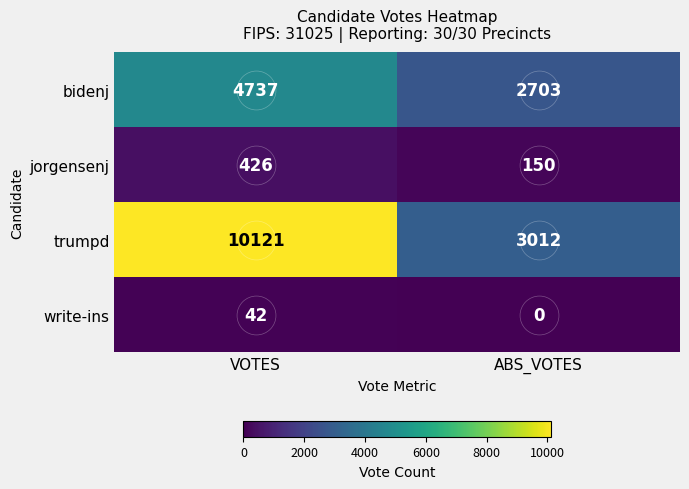

What is the spread (max minus min) of values at ABS_VOTES?

3012